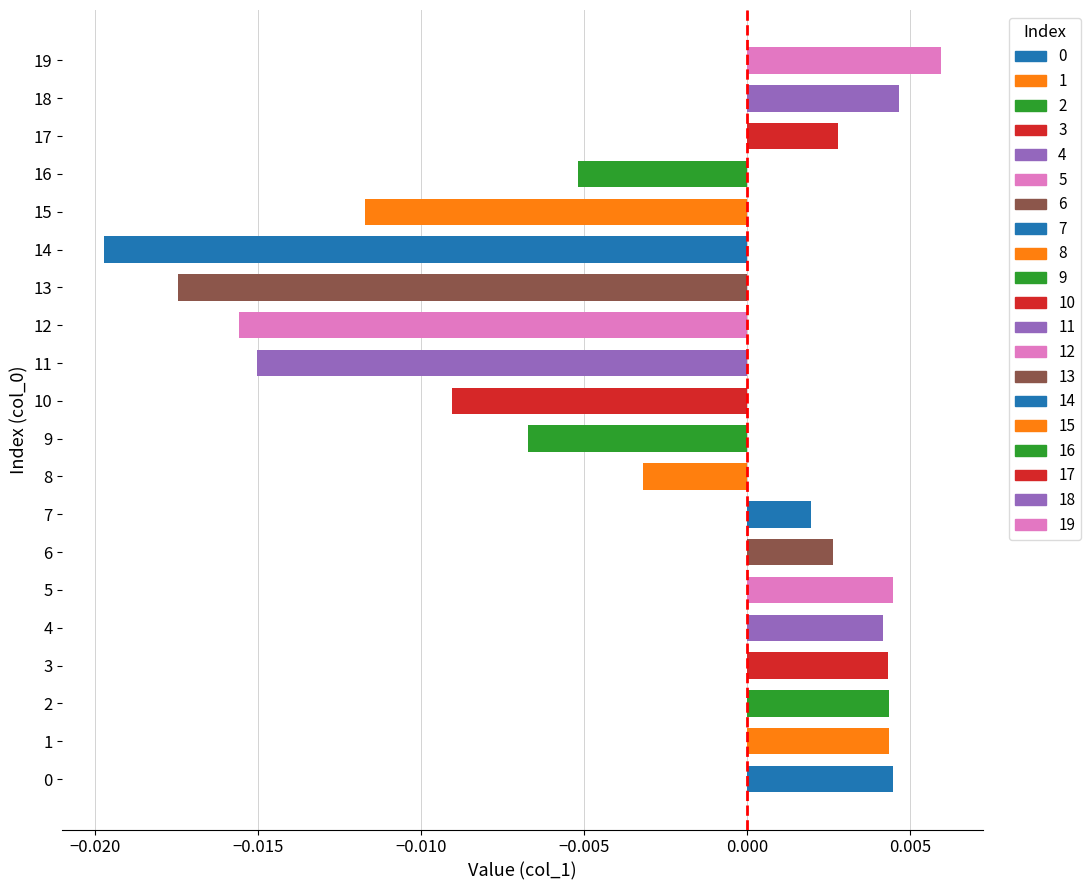

Where is the data nearest to the value 0?

7